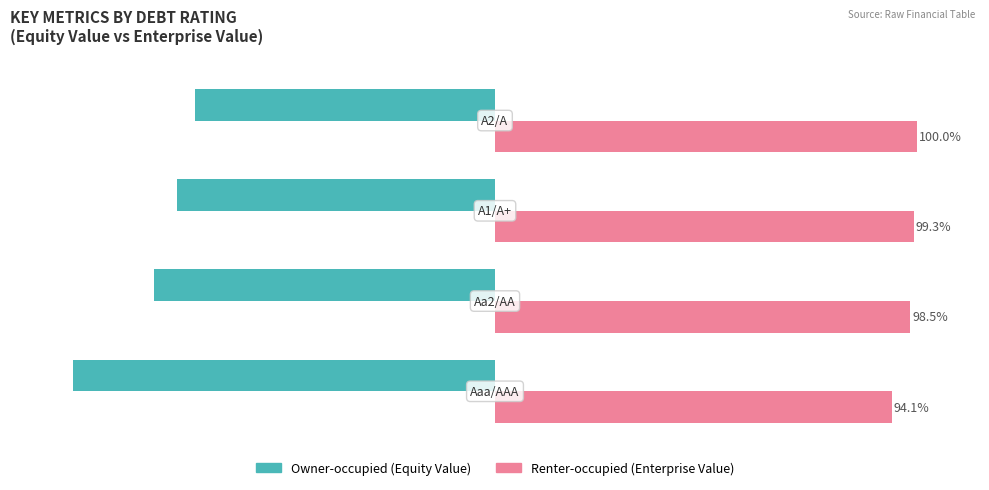

The Owner-occupied series shows -165.5 at 0. True or false?

False